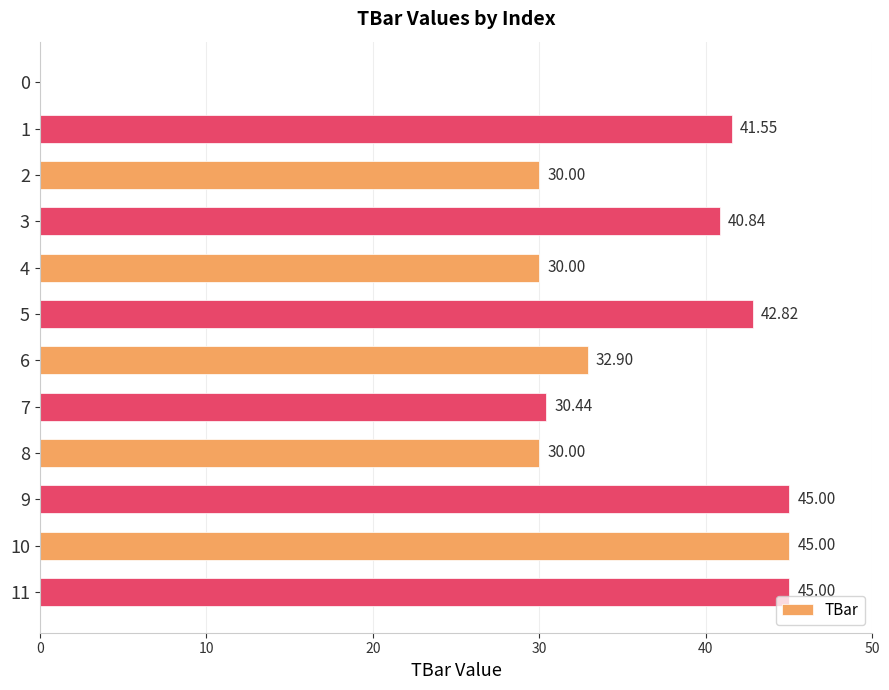

What is the change in value from 5 to 11?

+2.2